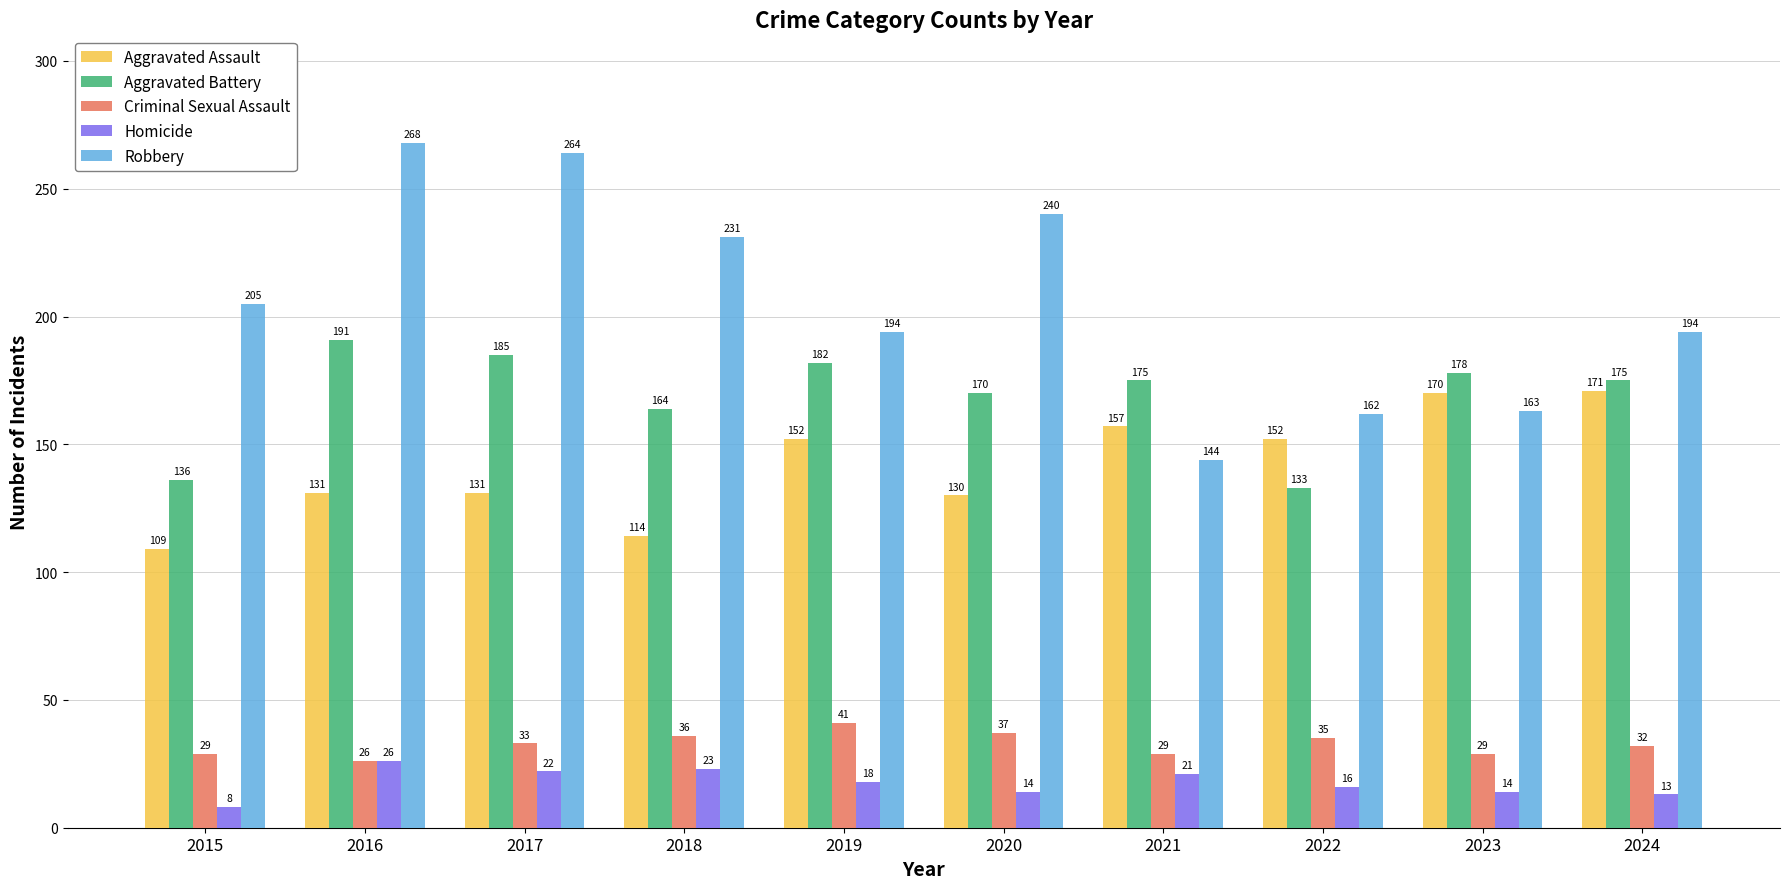

True or false: Criminal Sexual Assault has a value of 37 at 2020.

True